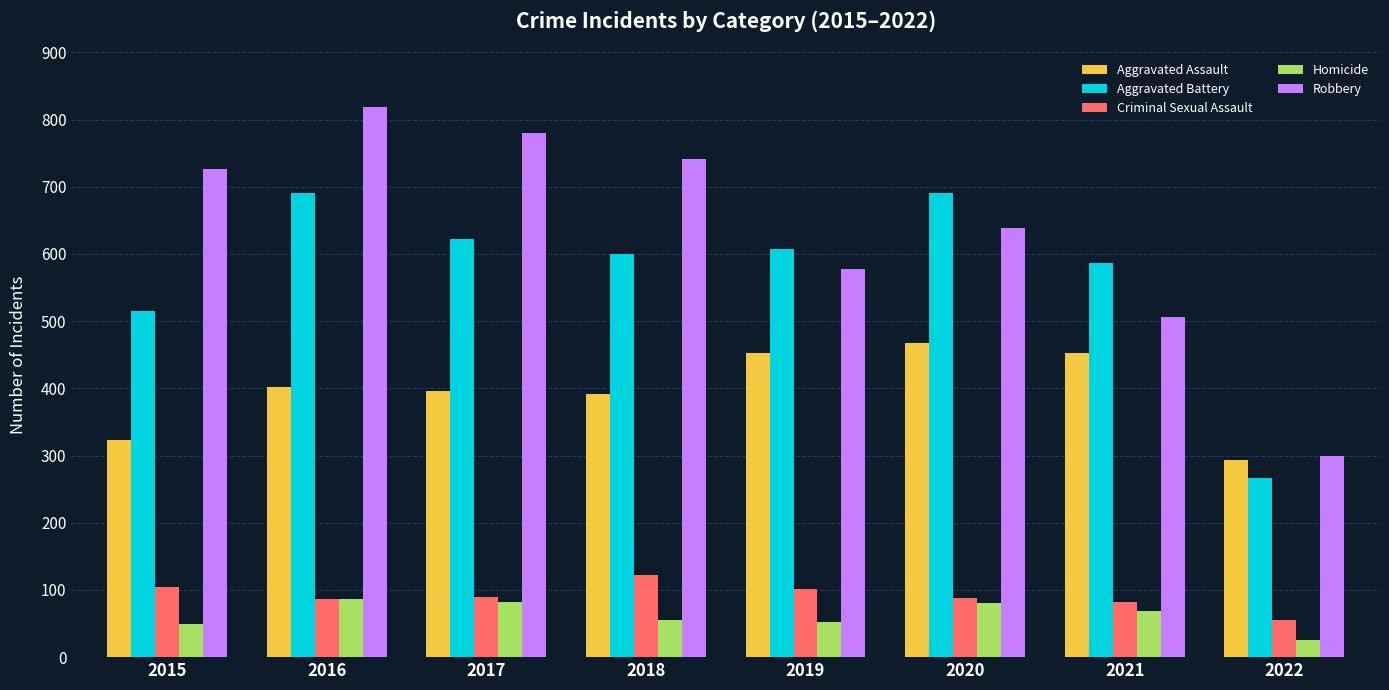

Which series changed the most between 2015 and 2021?

Robbery